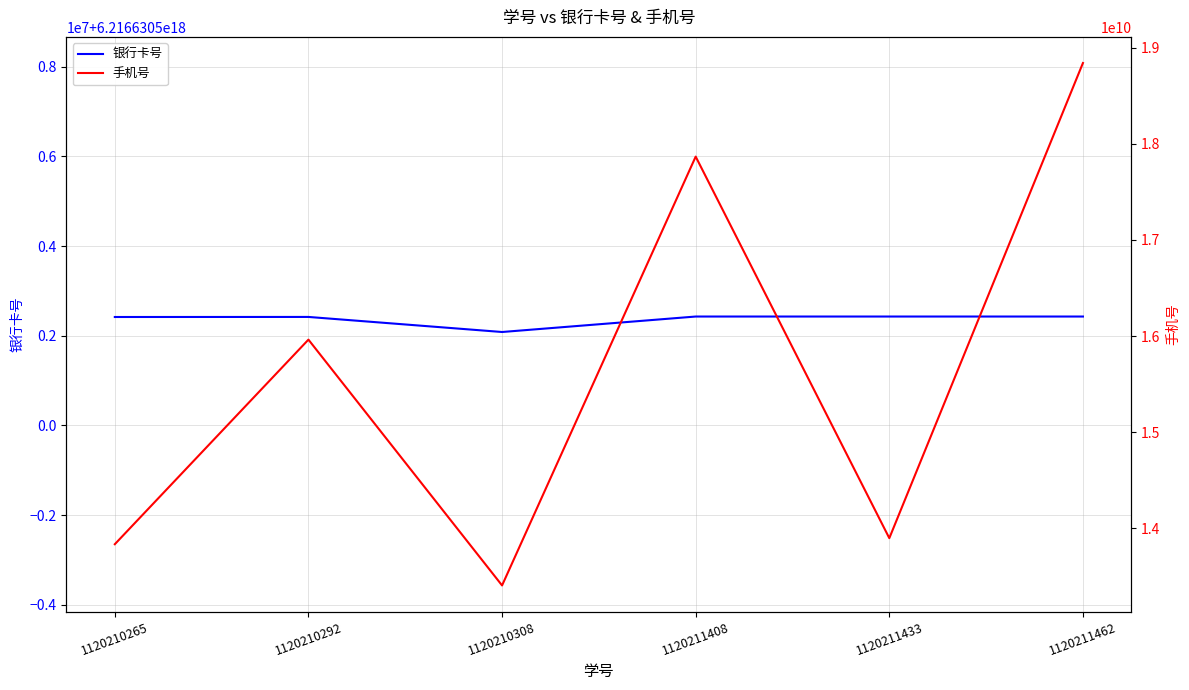

What is the average value of the 手机号 series?

15635082396